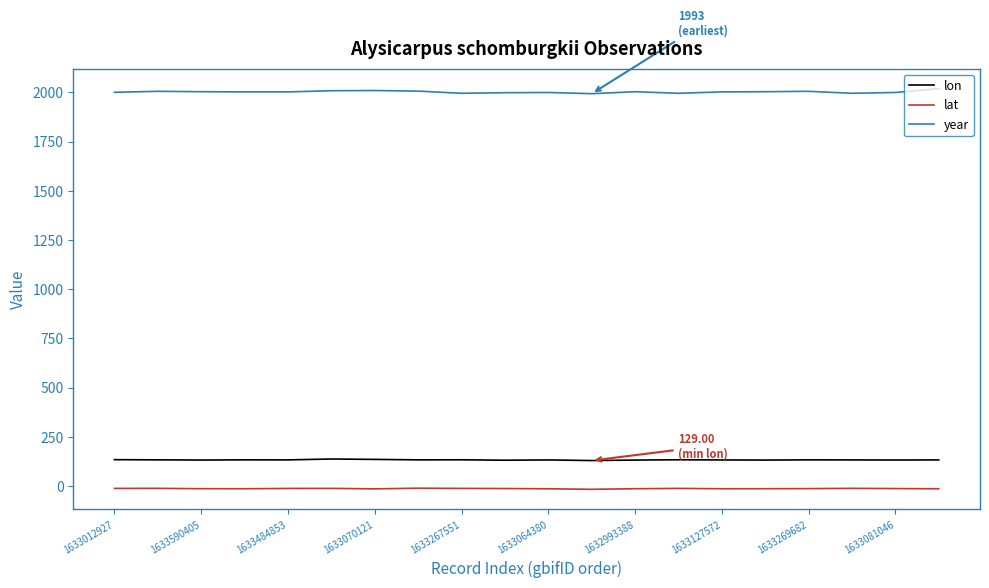

True or false: year and lat intersect in this chart.

False